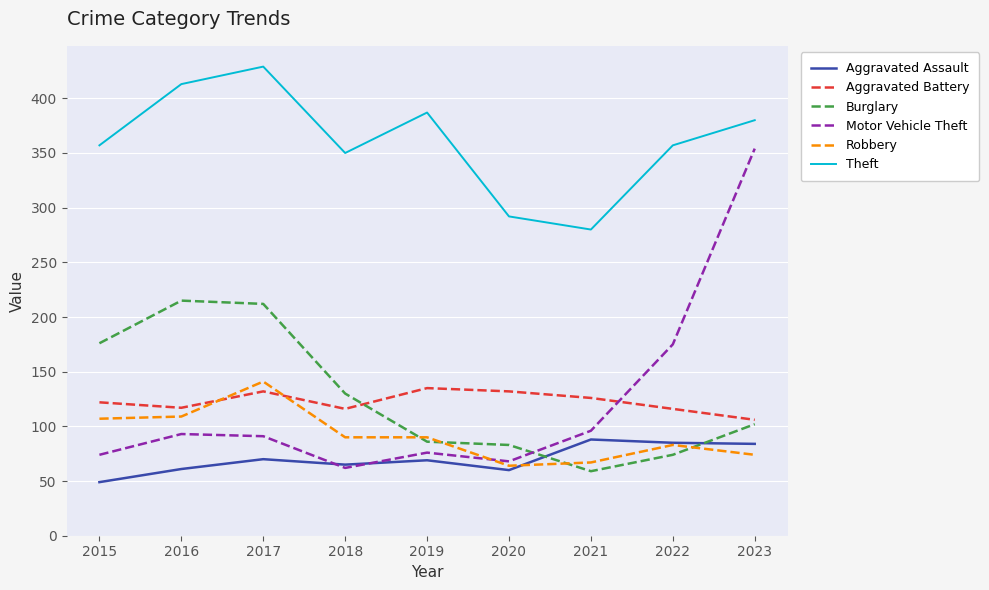

The Robbery series shows 185 at 2017. True or false?

False